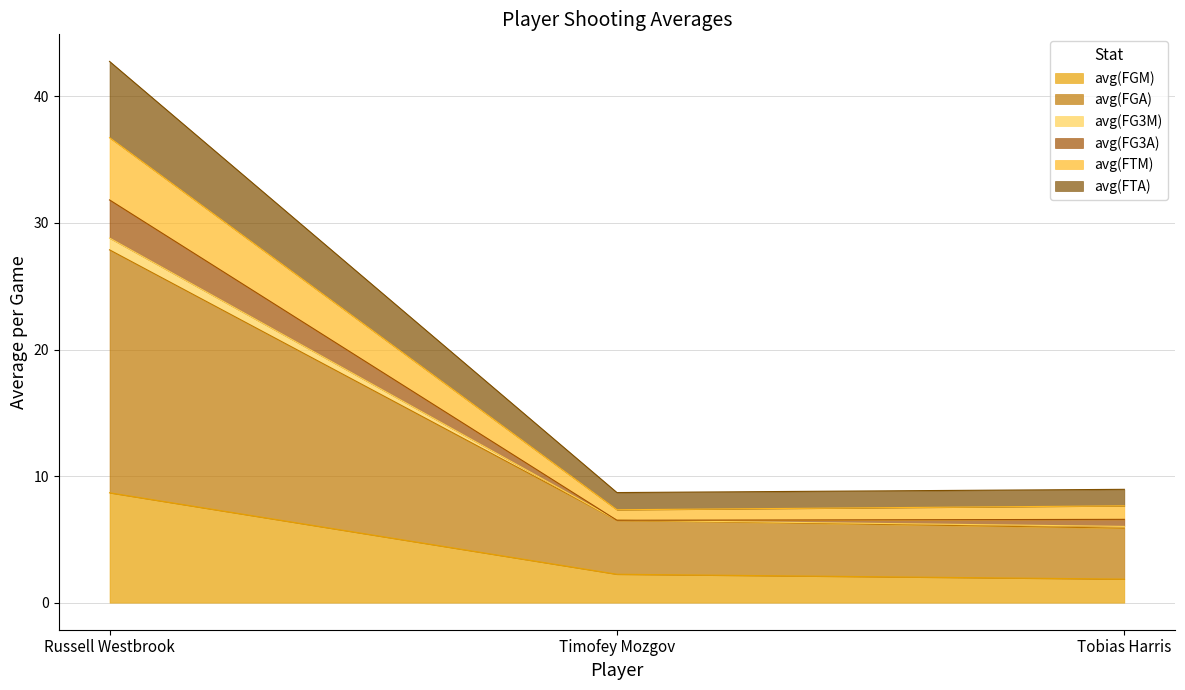

The value of avg(FGM) at Tobias Harris is 1.9. True or false?

True